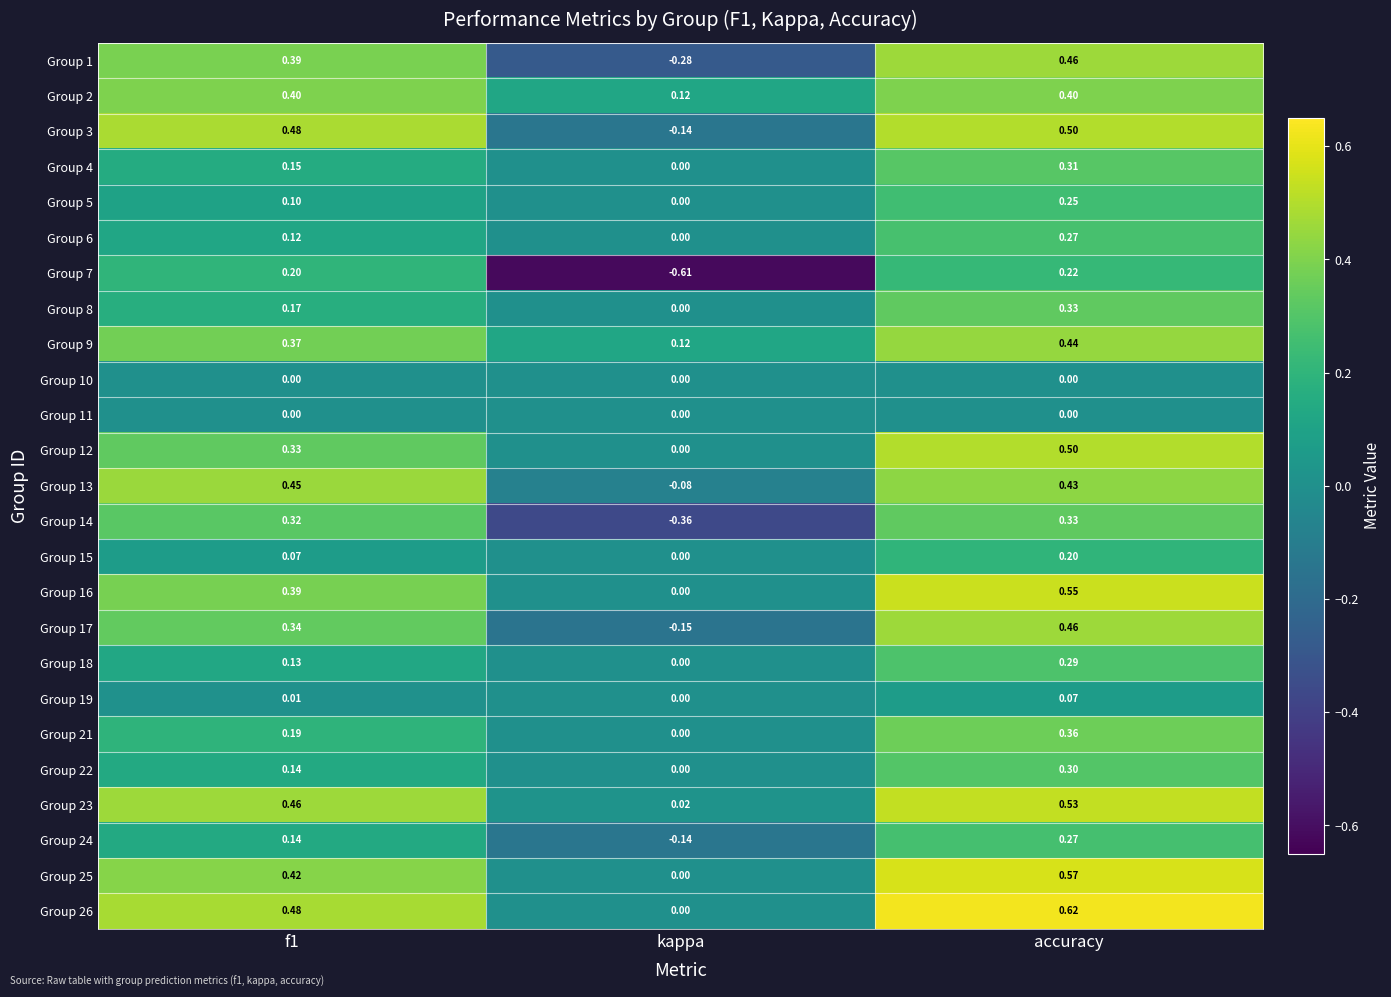

Count the number of data series in this chart.

25